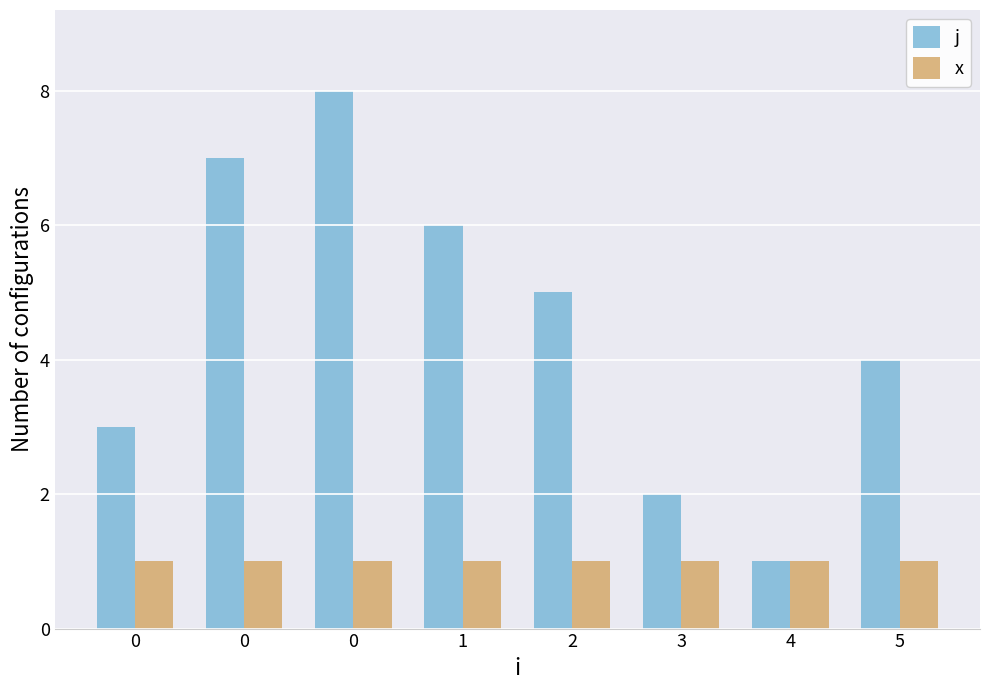

What is the difference between the highest and lowest values at 3?

1